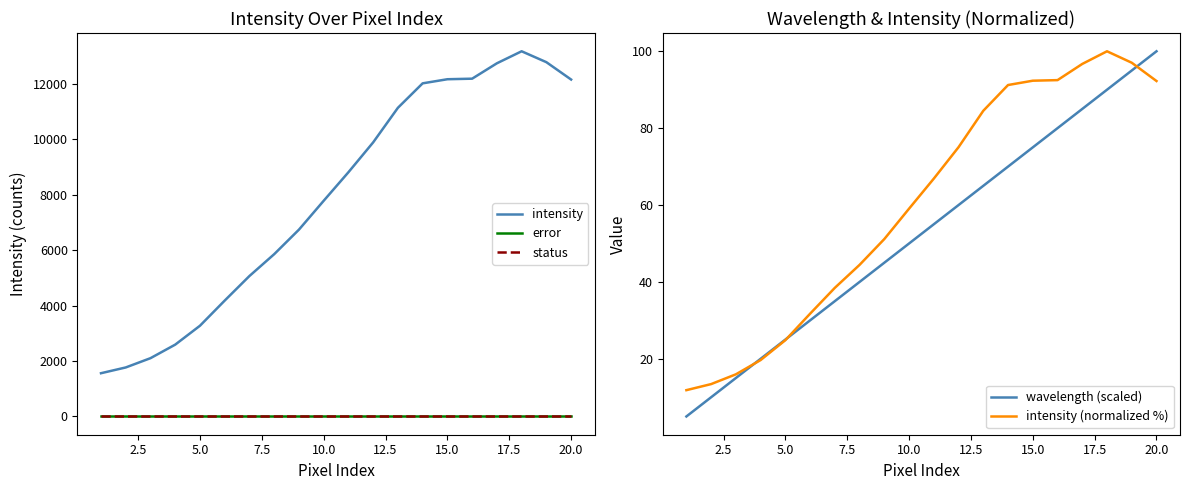

True or false: intensity and intensity (normalized %) intersect in this chart.

False